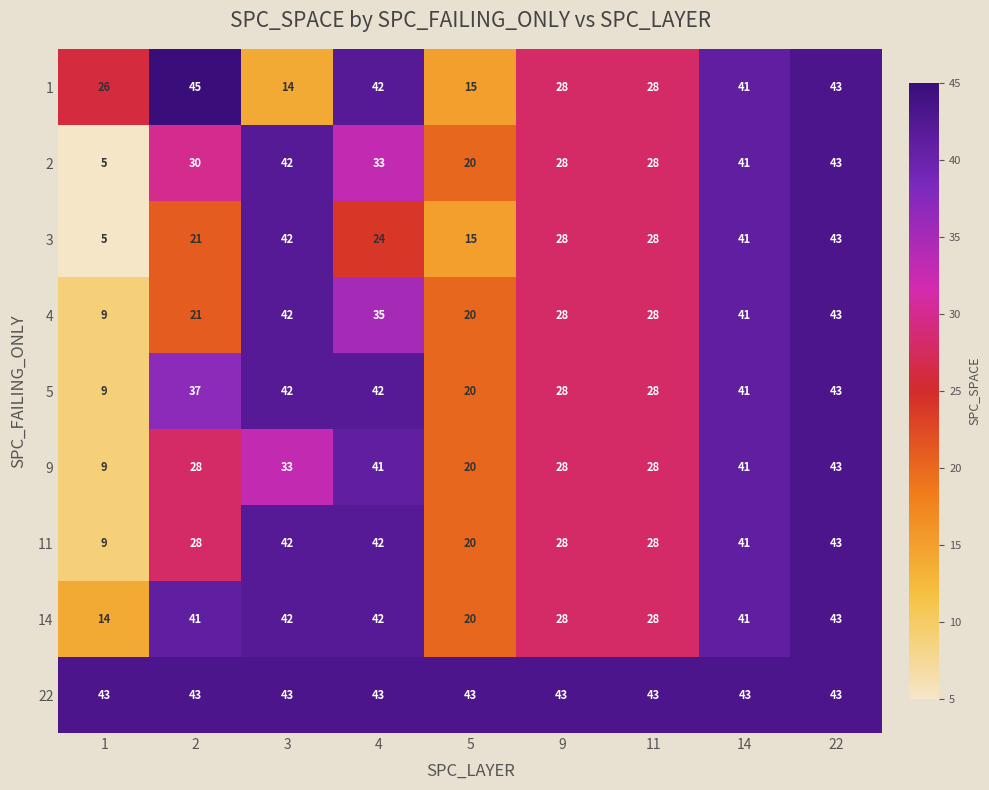

True or false: 5 has a value of 66 at 2.

False